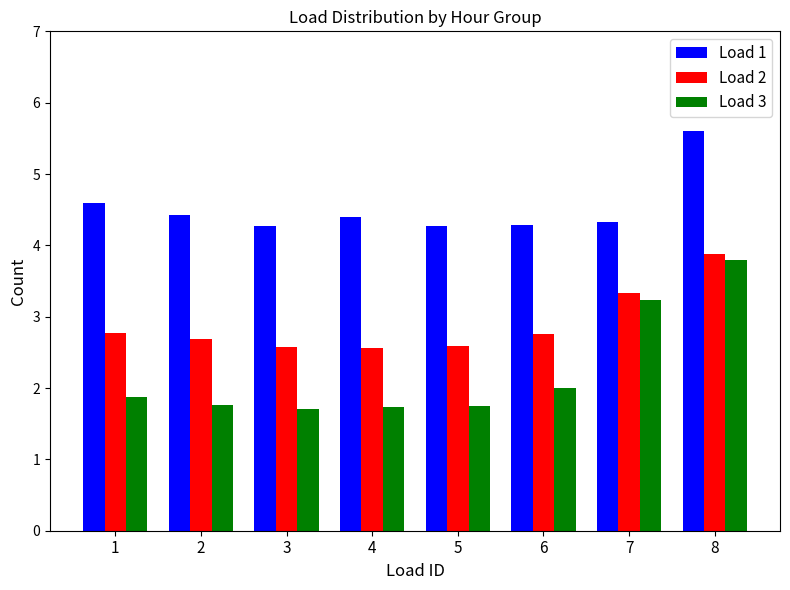

What is the spread (max minus min) of values at 3?

2.6